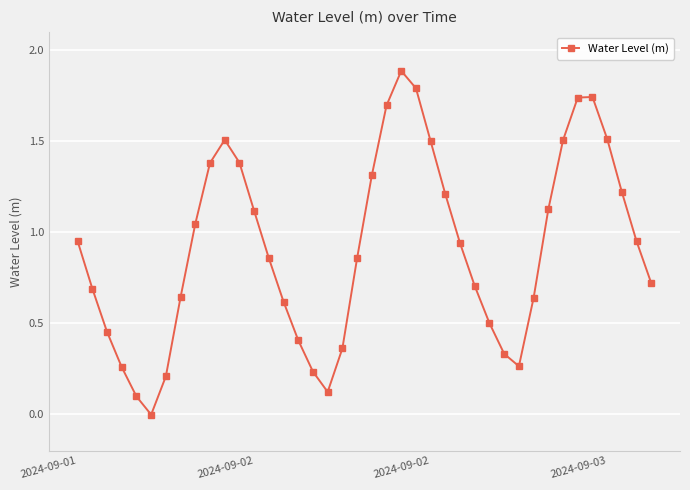

What is the value of the 40th point from the left?

0.7